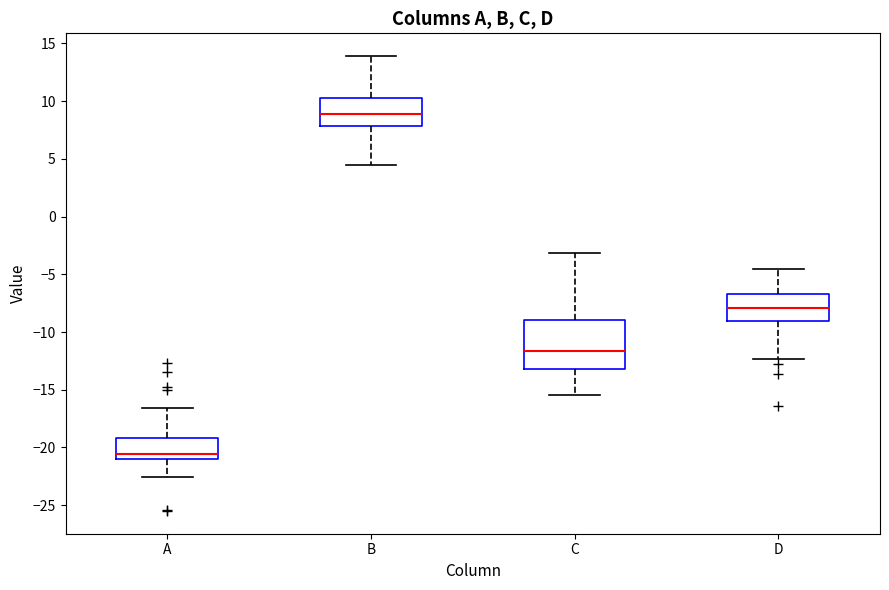

Which box's median line is the highest?

B